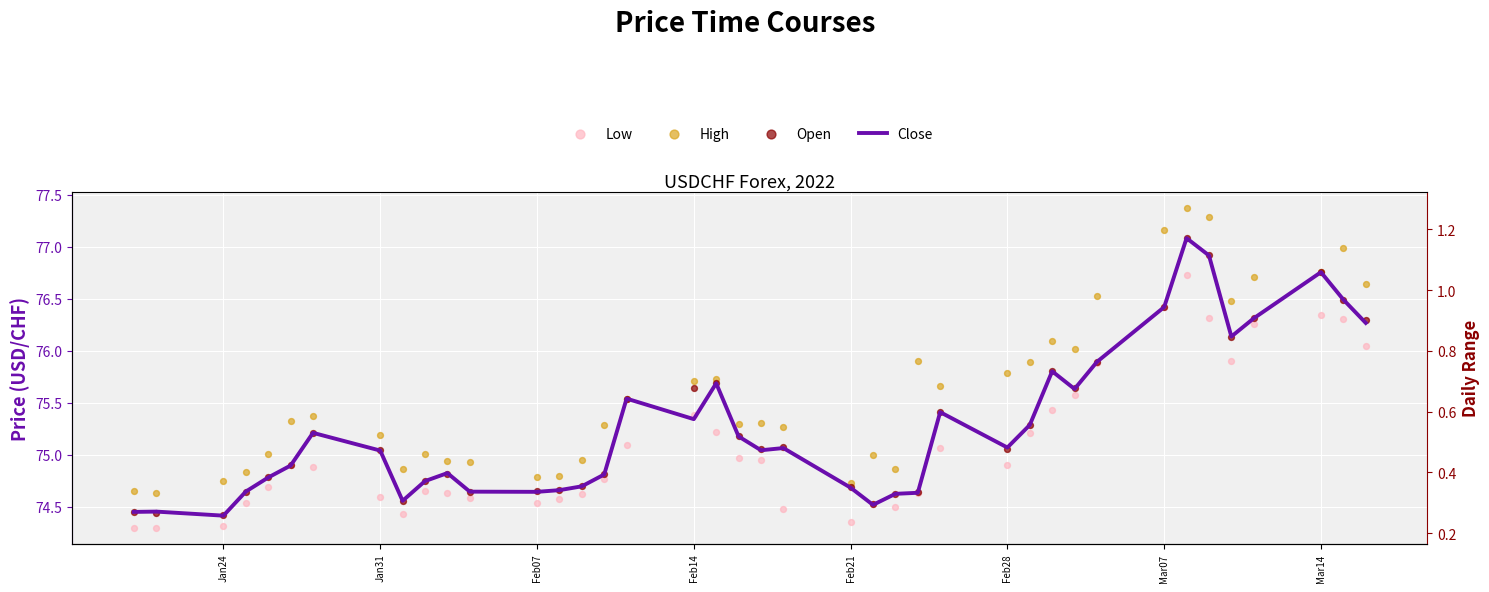

Which series reaches the minimum Y coordinate?

Daily Range (right)